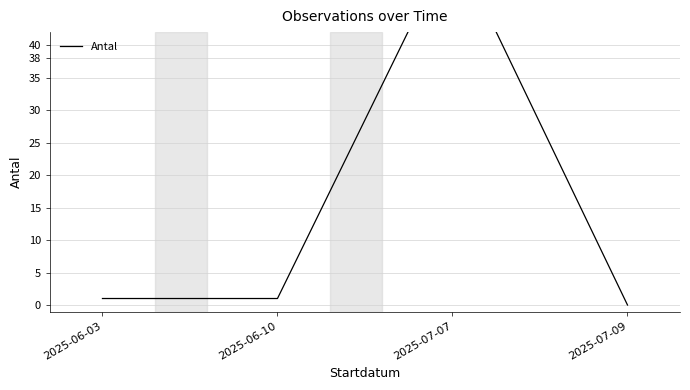

What value does the data have at 2025-06-03?

1